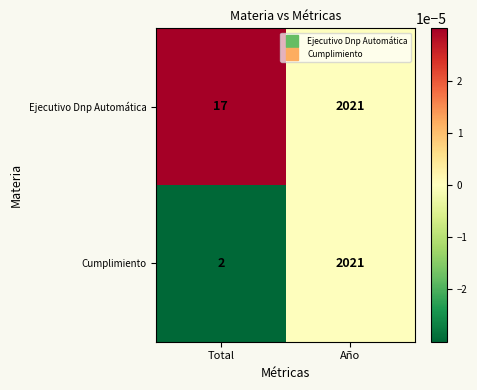

Which series has the widest spread of values?

Cumplimiento